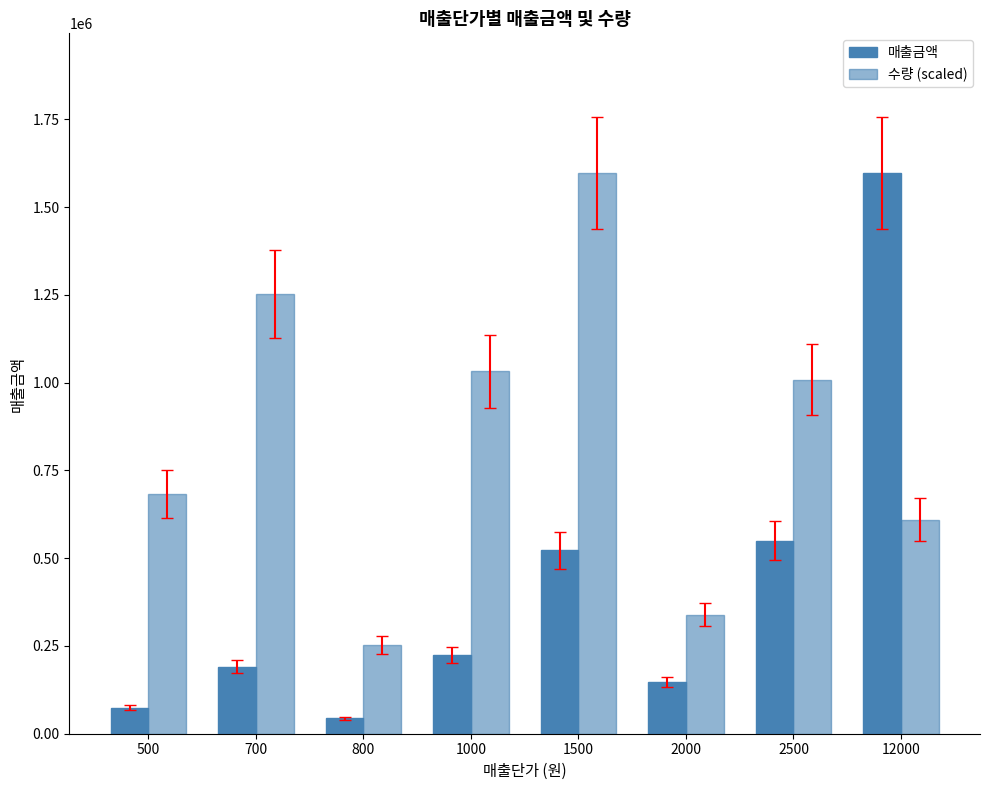

Reading left to right, extract all data points from this chart.

매출금액: 500=74500.0	700=191100.0	800=44000.0	1000=225000.0	1500=522000.0	2000=148000.0	2500=550000.0	12000=1596000.0
수량 (scaled): 500=683344.8	700=1252034.5	800=252241.4	1000=1031896.6	1500=1596000.0	2000=339379.3	2500=1008965.5	12000=609965.5